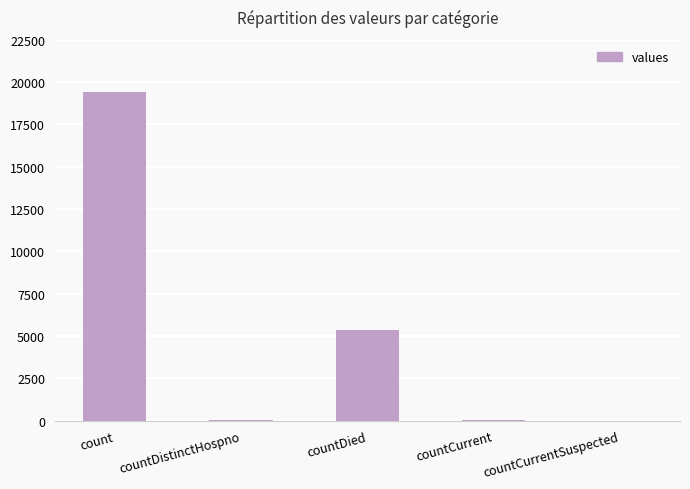

Read the value at countDied.

5357